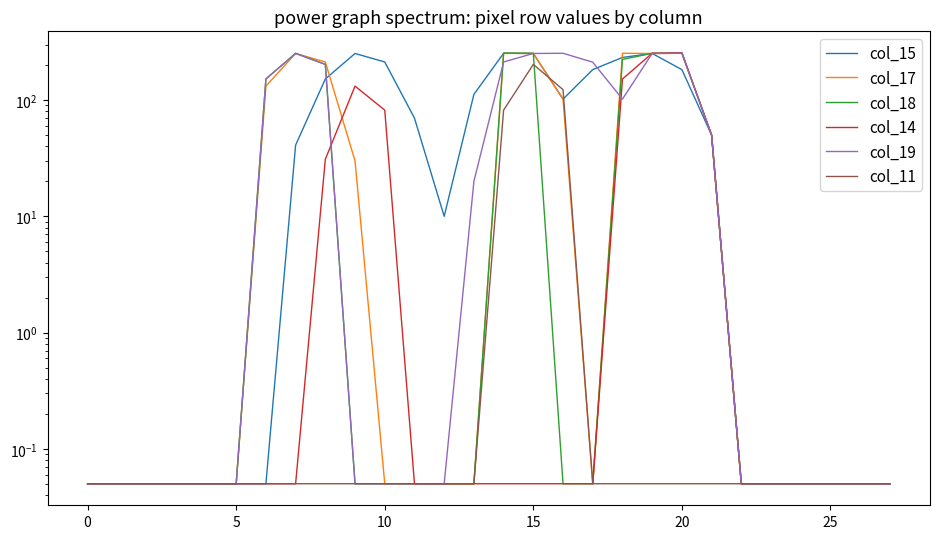

In col_15, how many points are lower than both neighbors (excluding endpoints)?

2